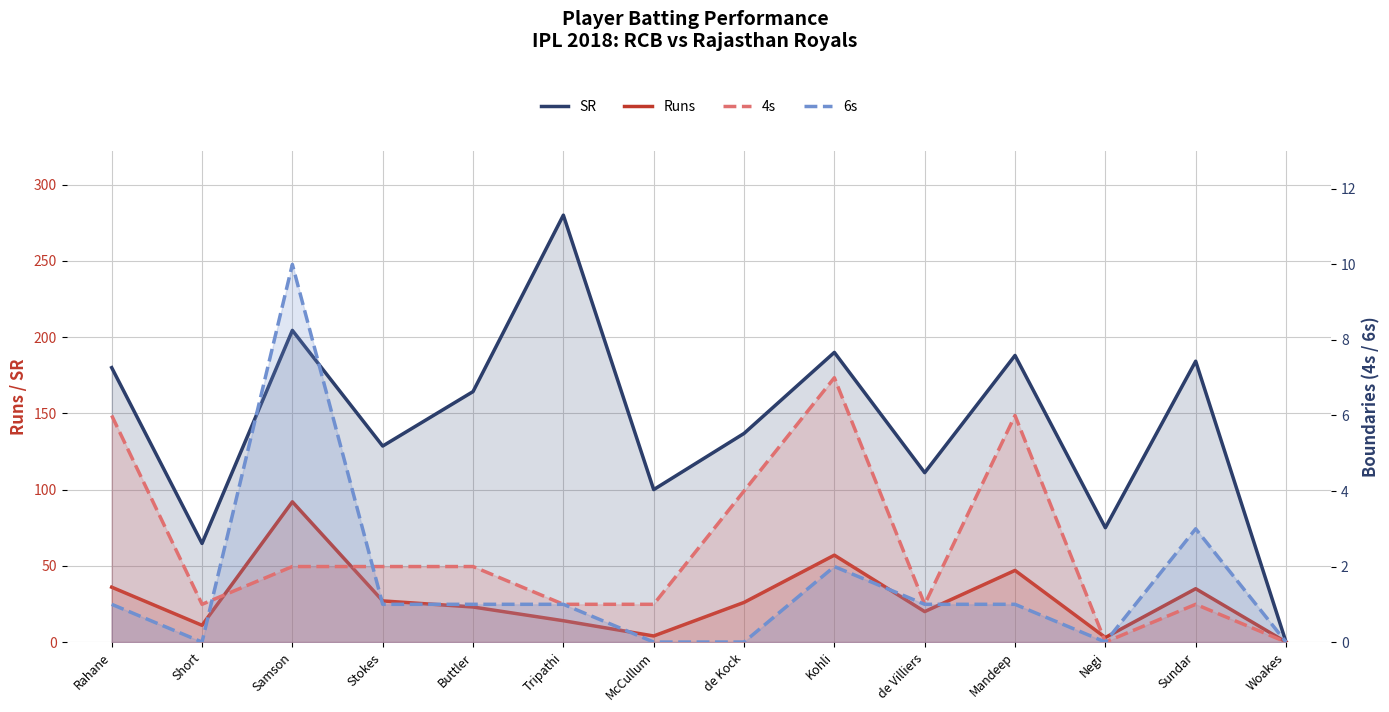

How many interior local valleys does the Runs series have?

4